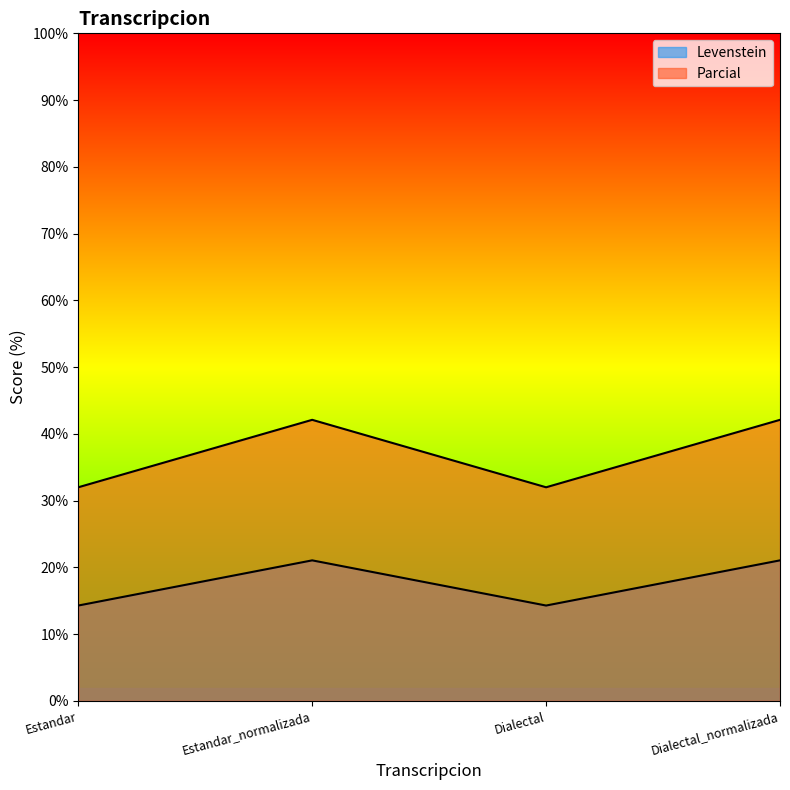

The value of Levenstein at Dialectal is 14.3. True or false?

True